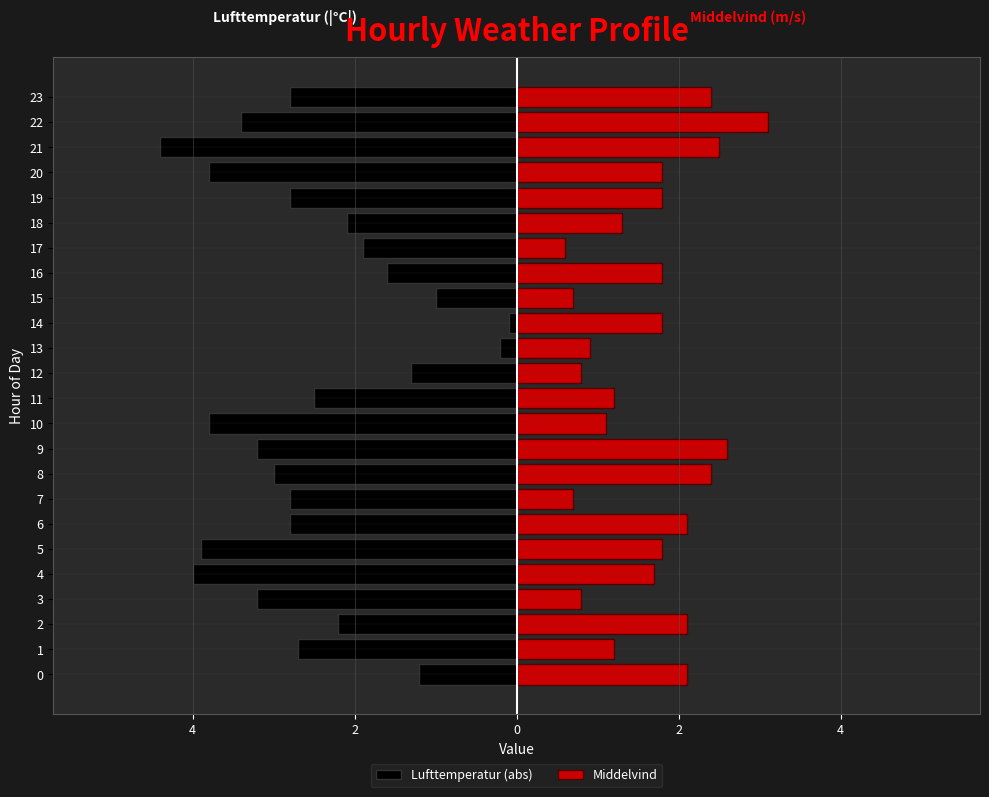

What is the value of the Lufttemperatur (abs) bar at the 2nd from the left?

-2.7